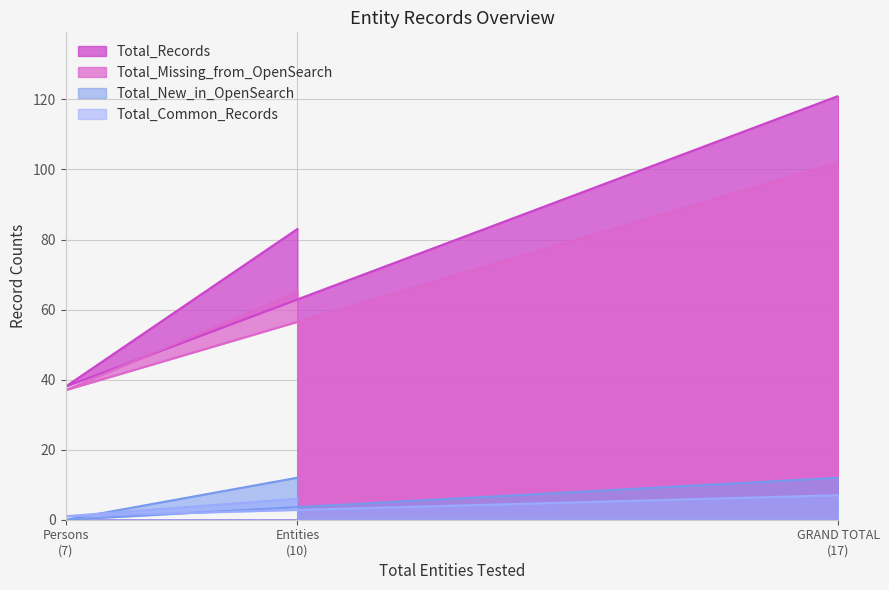

Rank the series by their maximum value, from highest to lowest.

Total_Records, Total_Missing_from_OpenSearch, Total_New_in_OpenSearch, Total_Common_Records